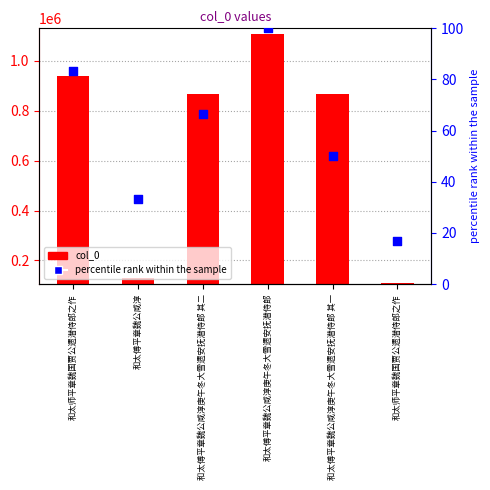

What is the total value across all series at 和太师平章魏国贾公遗潜侍郎之作?

939529.3